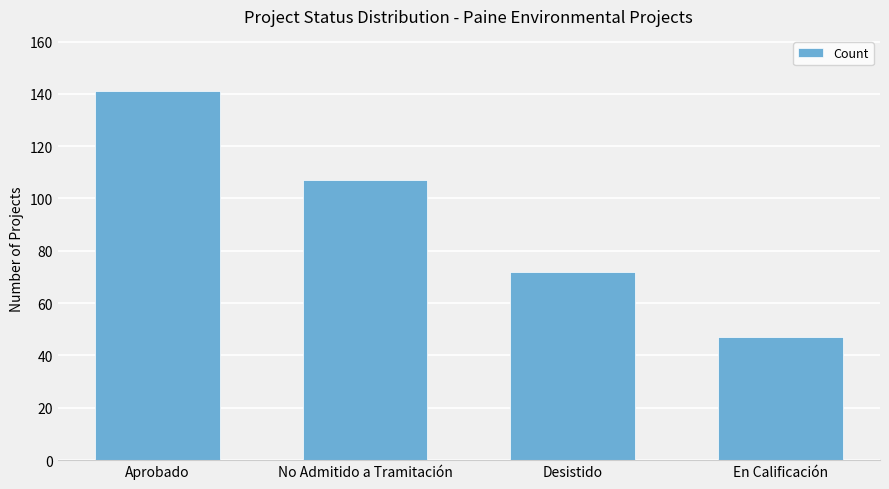

Reading right to left, what are all the values shown in this chart?

47	72	107	141